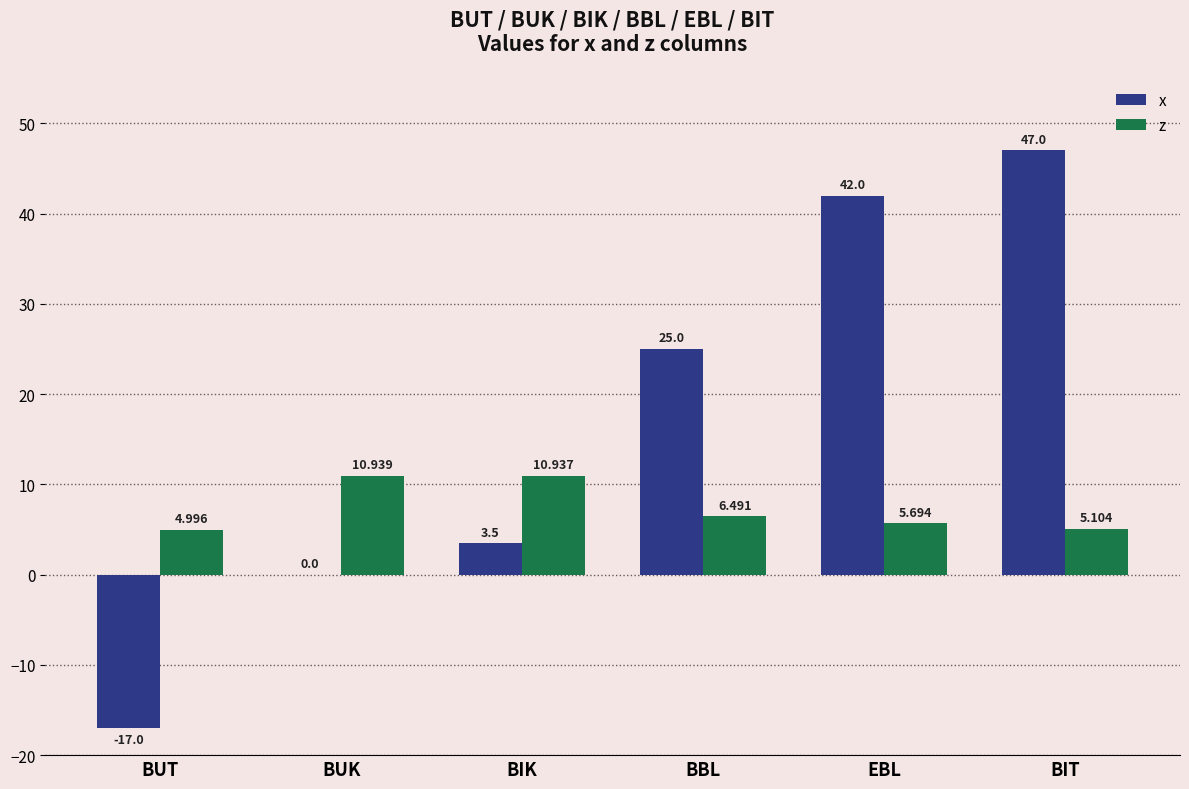

Between BIK and EBL, which series saw the biggest shift?

x